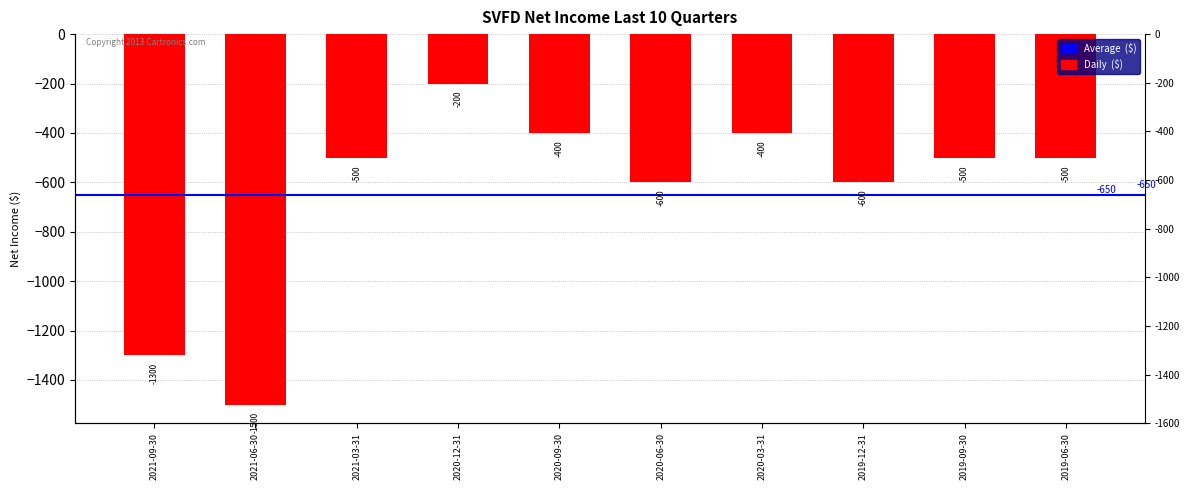

List the labels in order of value, largest first.

2020-12-31, 2020-09-30, 2020-03-31, 2021-03-31, 2019-09-30, 2019-06-30, 2020-06-30, 2019-12-31, 2021-09-30, 2021-06-30